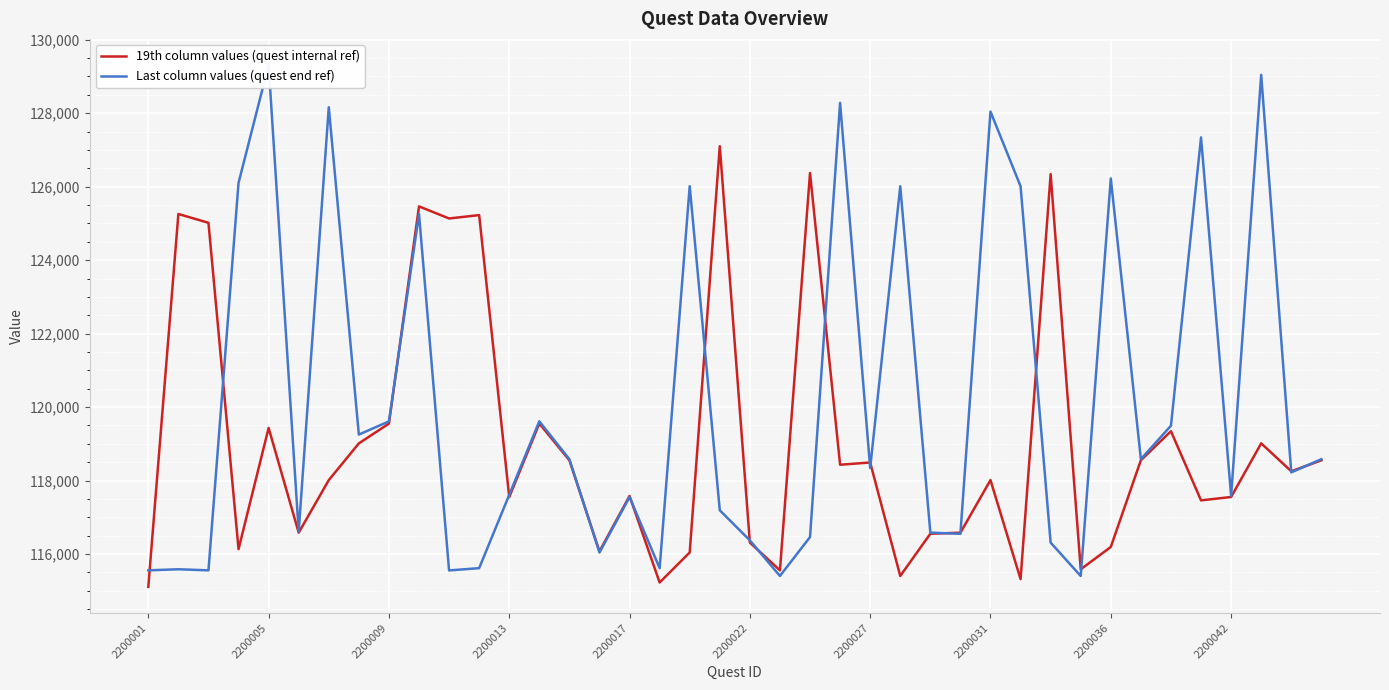

True or false: Last column values (quest end ref) and 19th column values (quest internal ref) intersect in this chart.

True